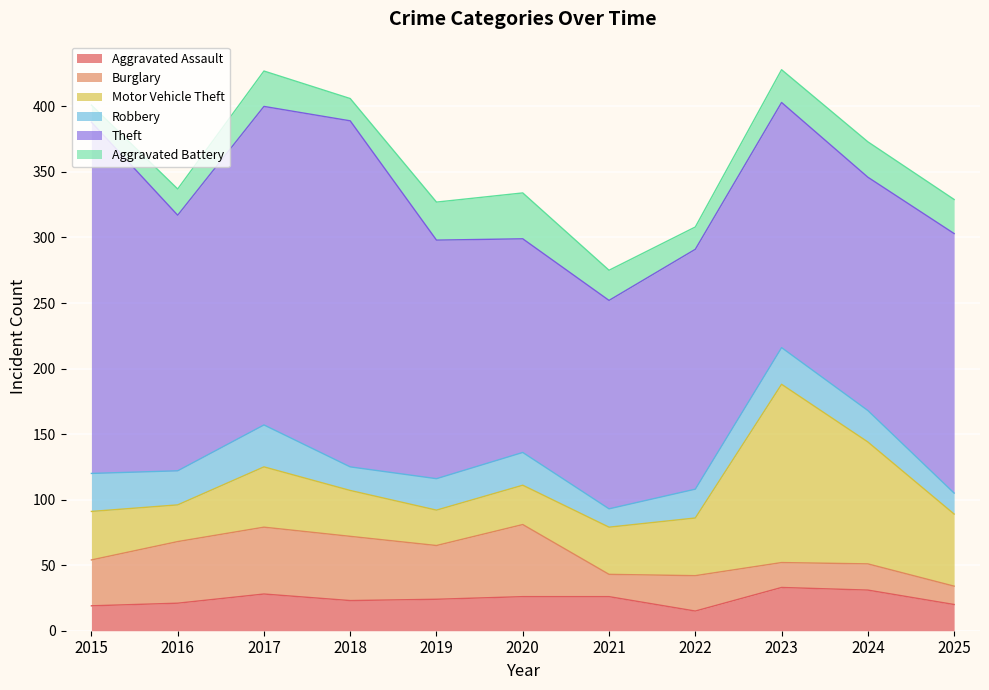

What is the highest value of the Theft series?

268